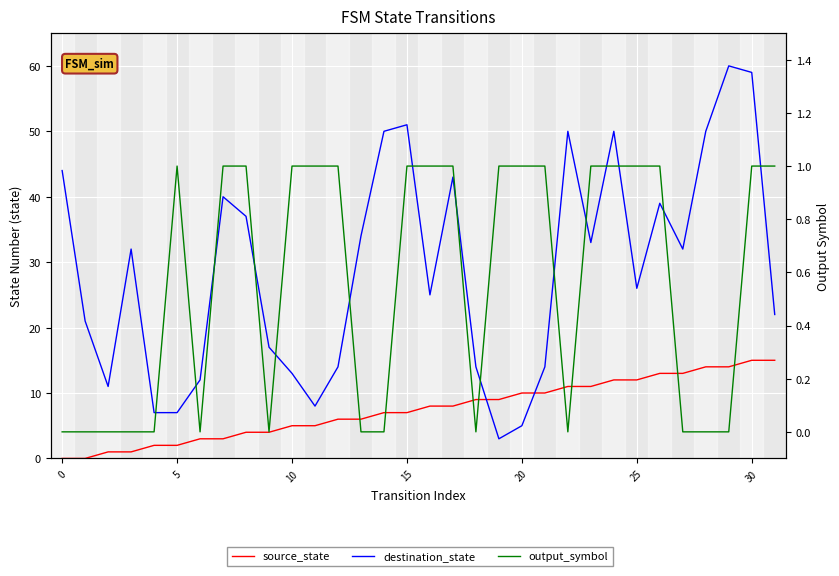

Which has a higher value, 20 or 27?

27